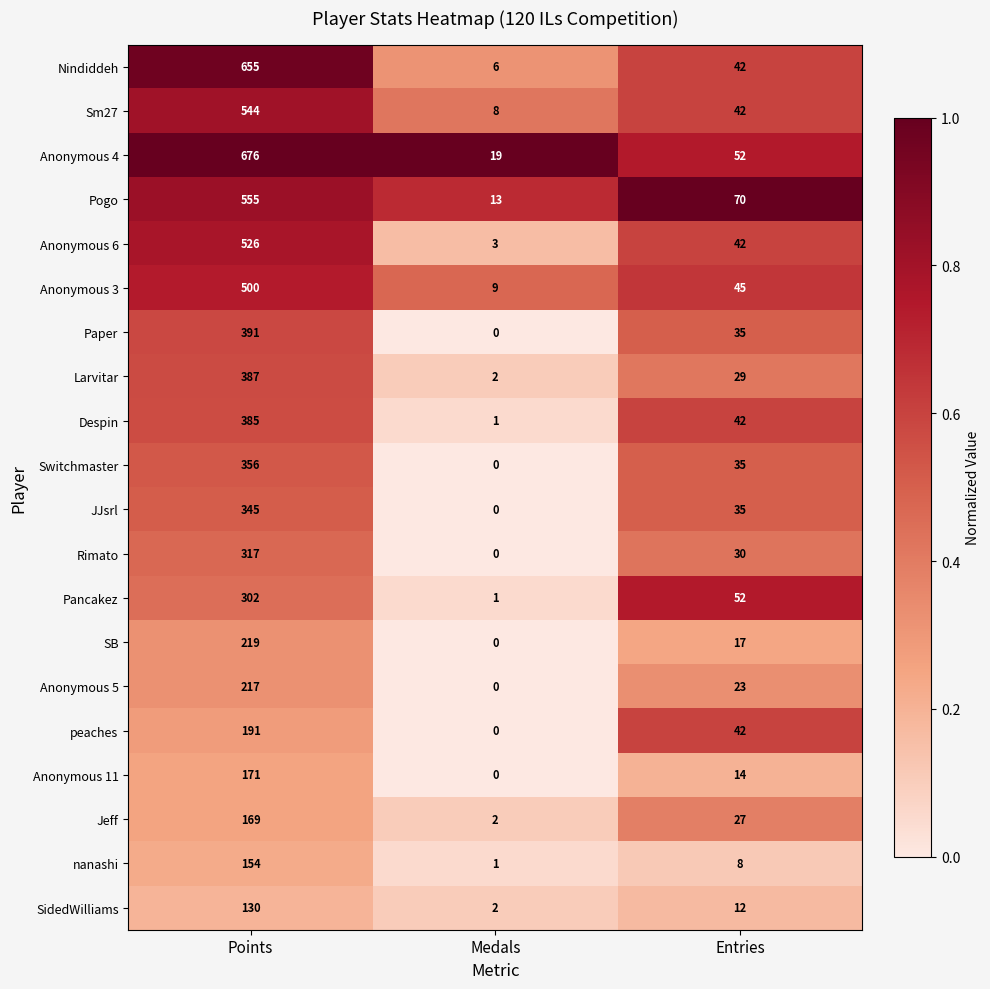

Which series has the largest total across all categories?

Anonymous 4